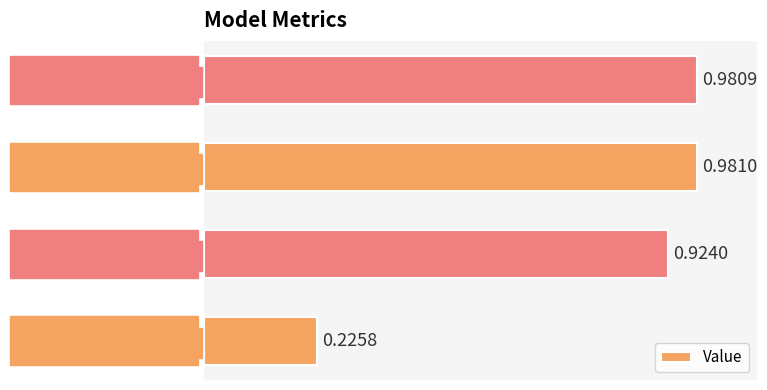

What is the average value?

0.8